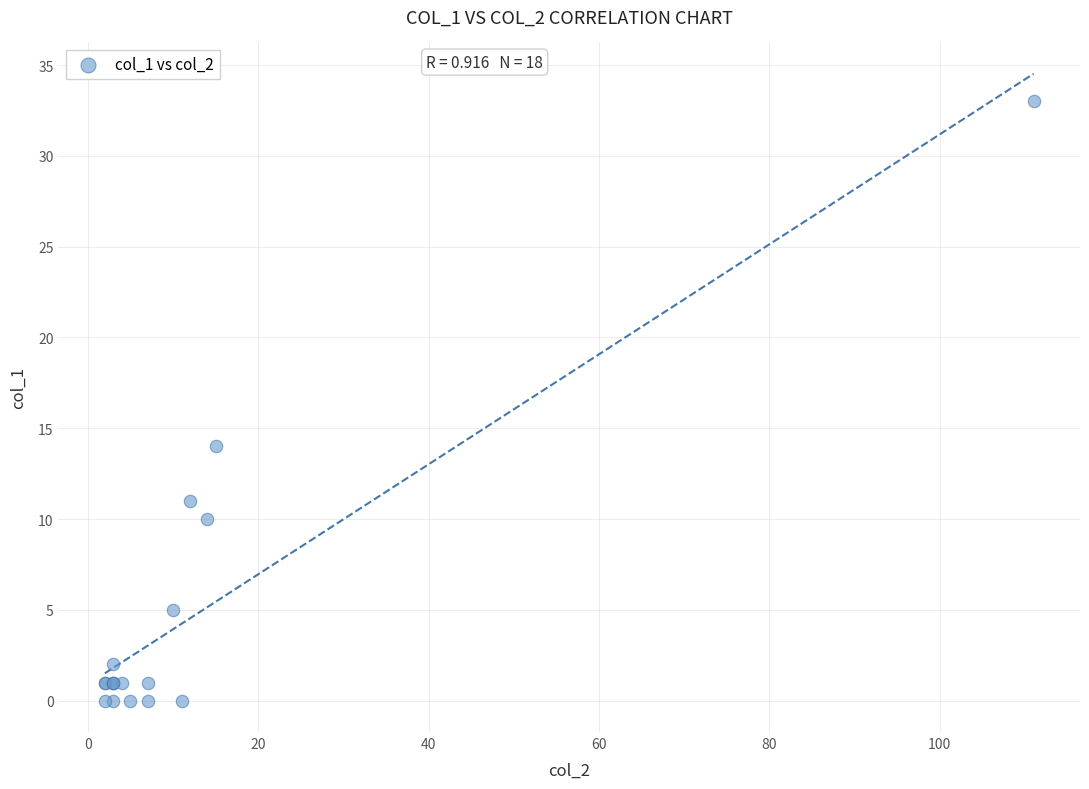

What Y value in the scatter plot is closest to 16?

14